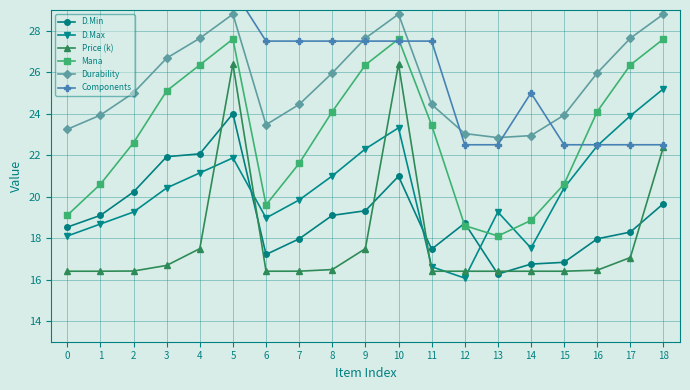

What are all the series names shown in the legend?

D.Min, D.Max, Price (k), Mana, Durability, Components